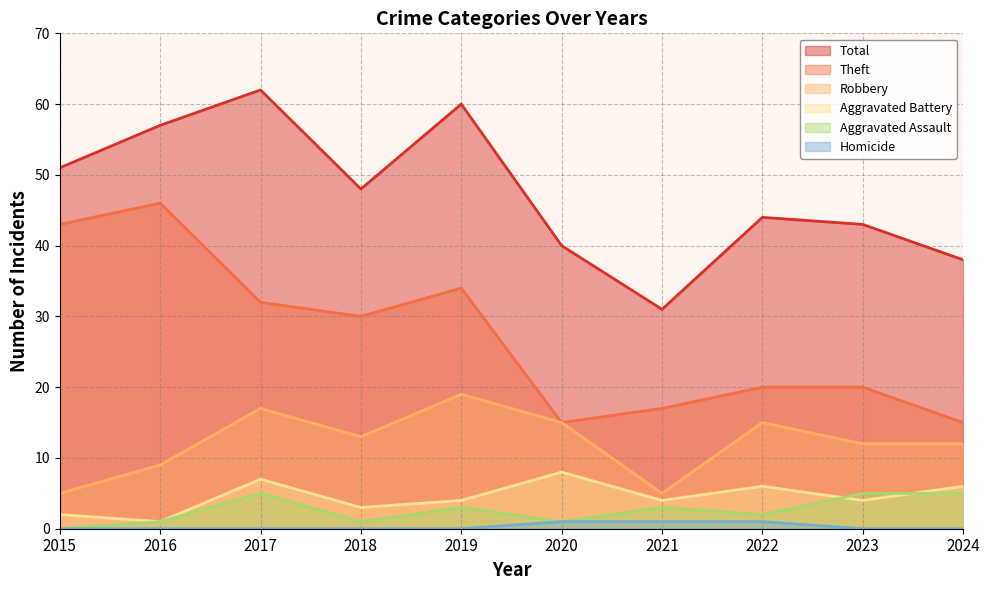

Rank the series by their maximum value, from highest to lowest.

Total, Theft, Robbery, Aggravated Battery, Aggravated Assault, Homicide